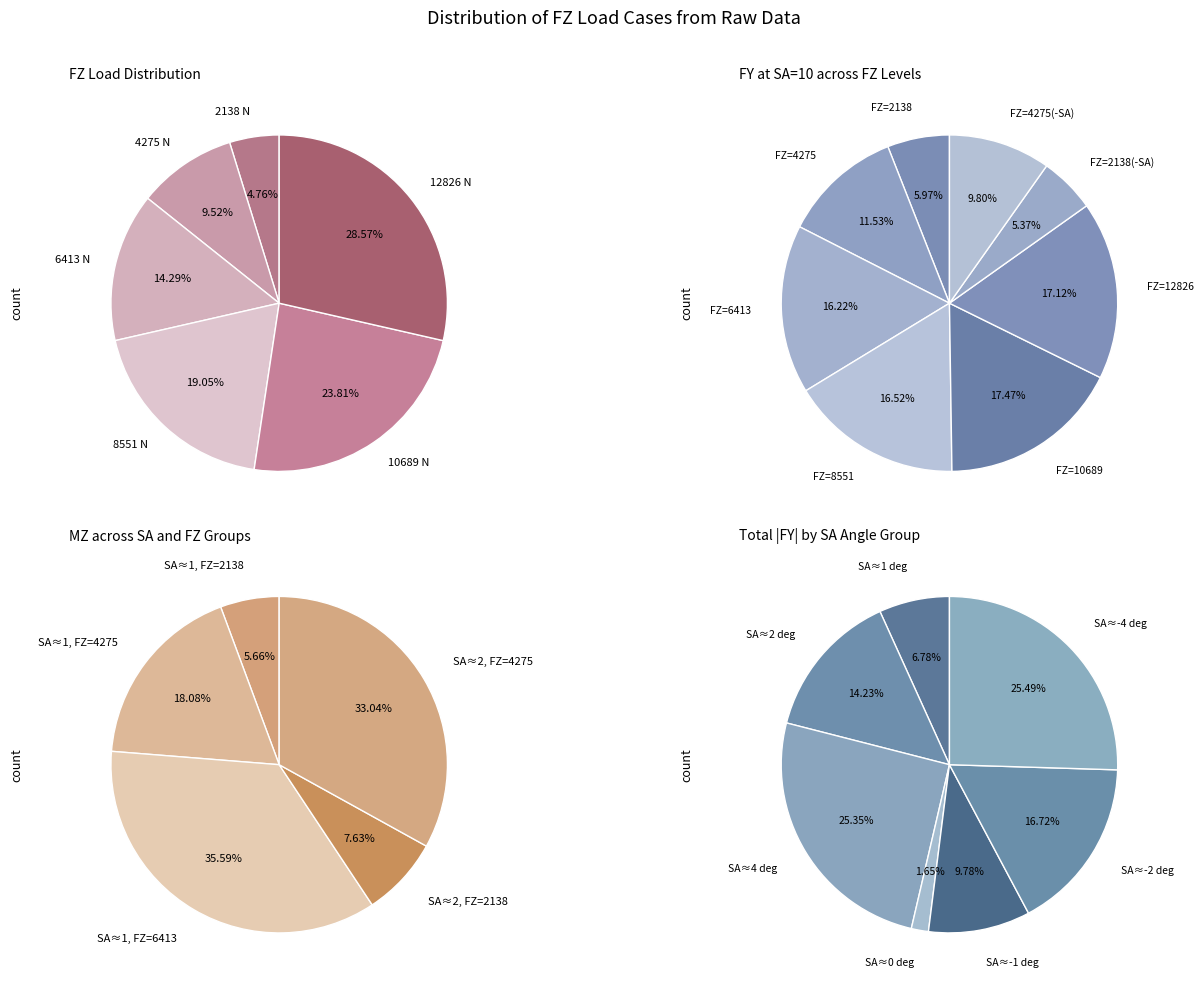

The 12826 slice represents 21% of the pie. True or false?

False